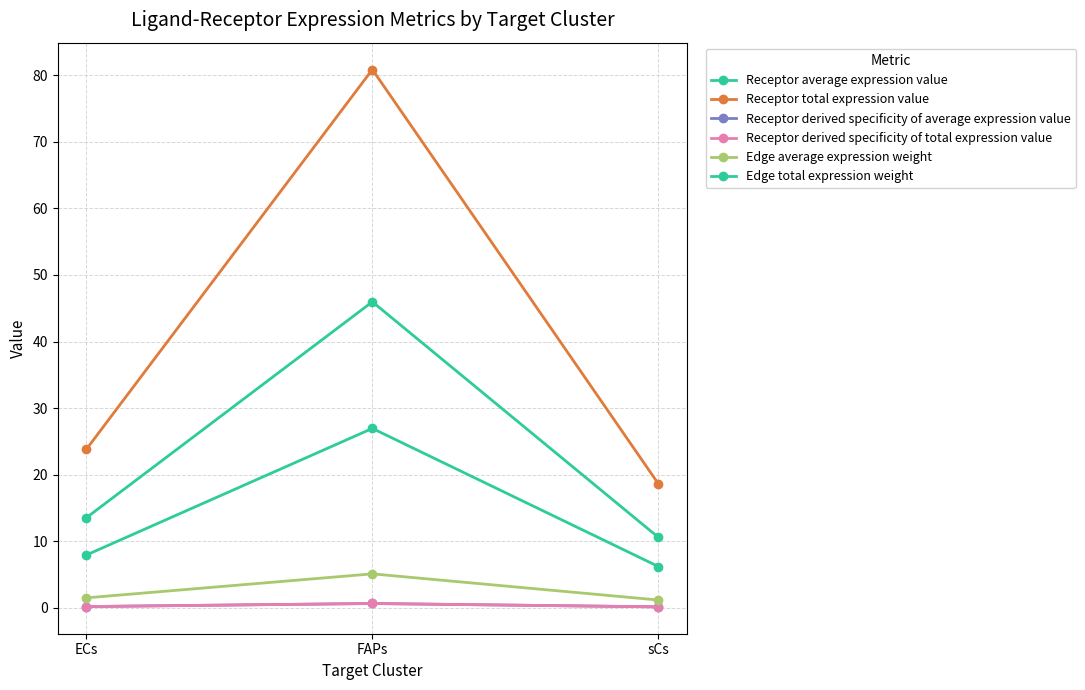

What is the maximum value for Edge average expression weight?

5.1